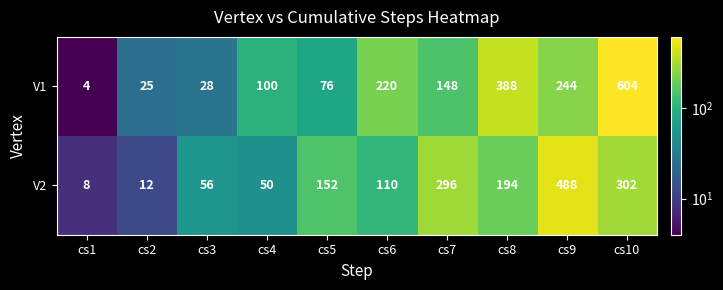

Between cs5 and cs9, which series saw the biggest shift?

V2